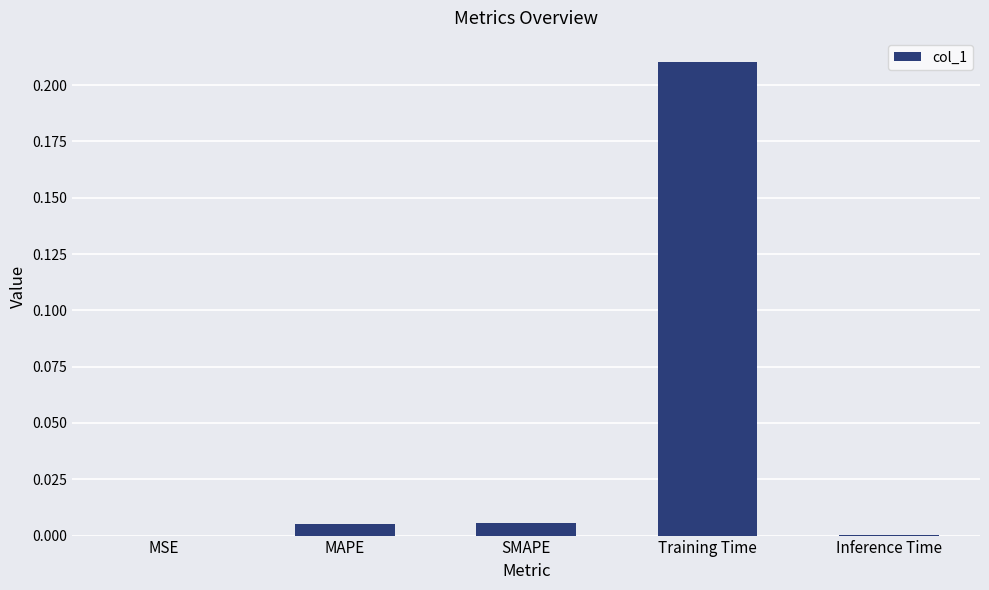

Which label corresponds to the largest value in the chart?

Training Time